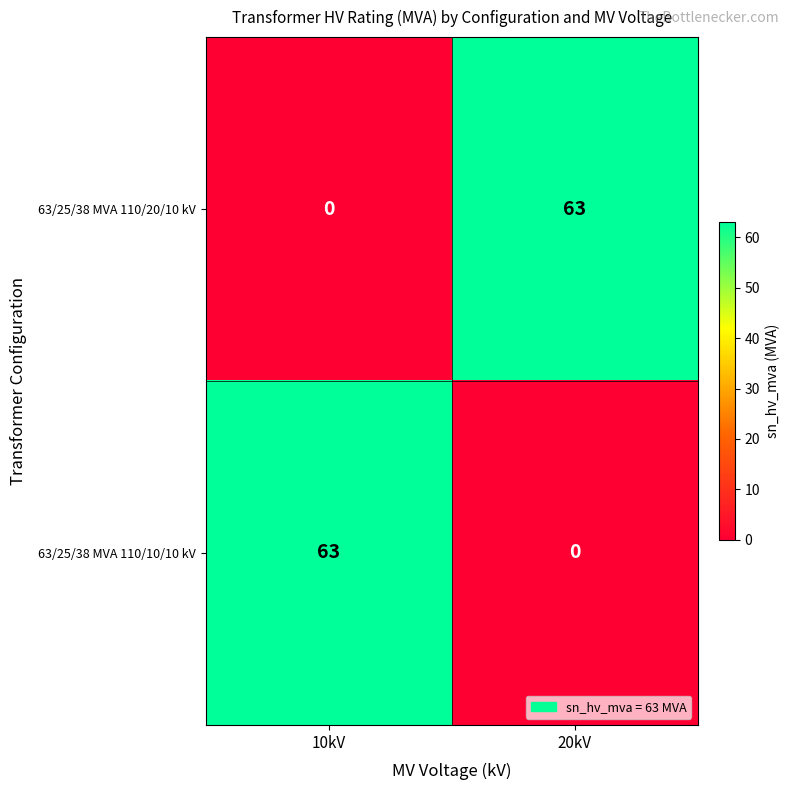

What is the total value across all series at 20kV?

63